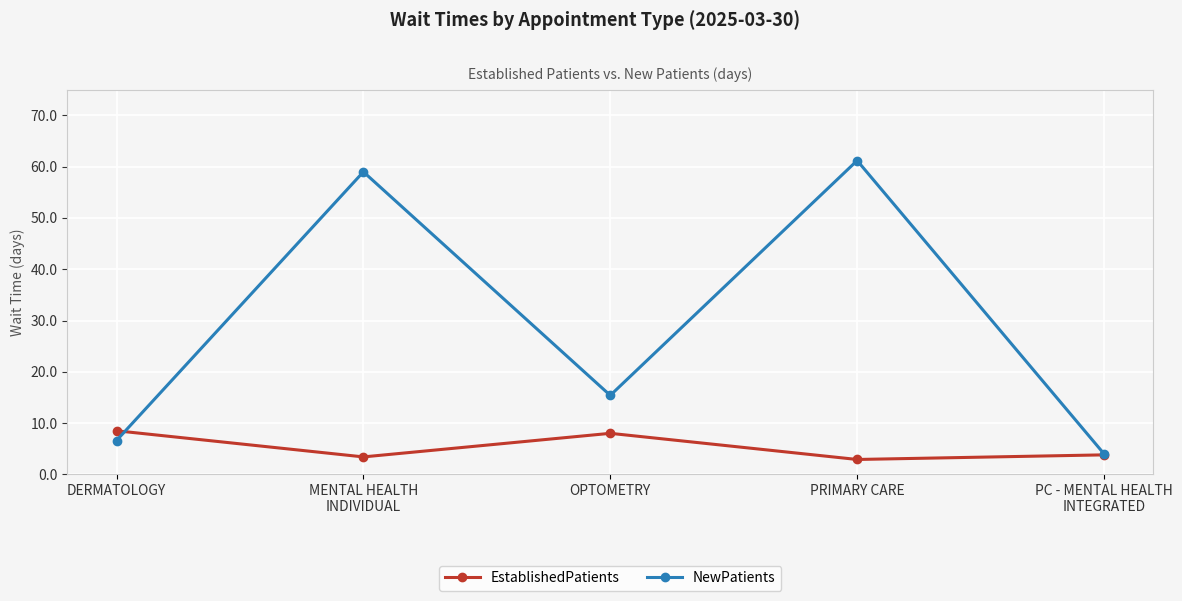

At how many categories does at least one series exceed 42?

2